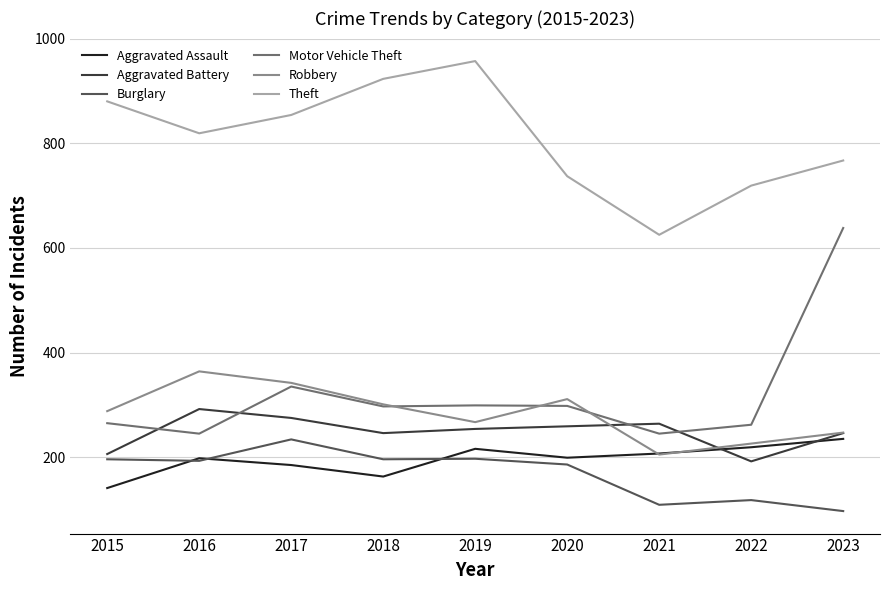

Is this an area chart (filled region under the line)?

No